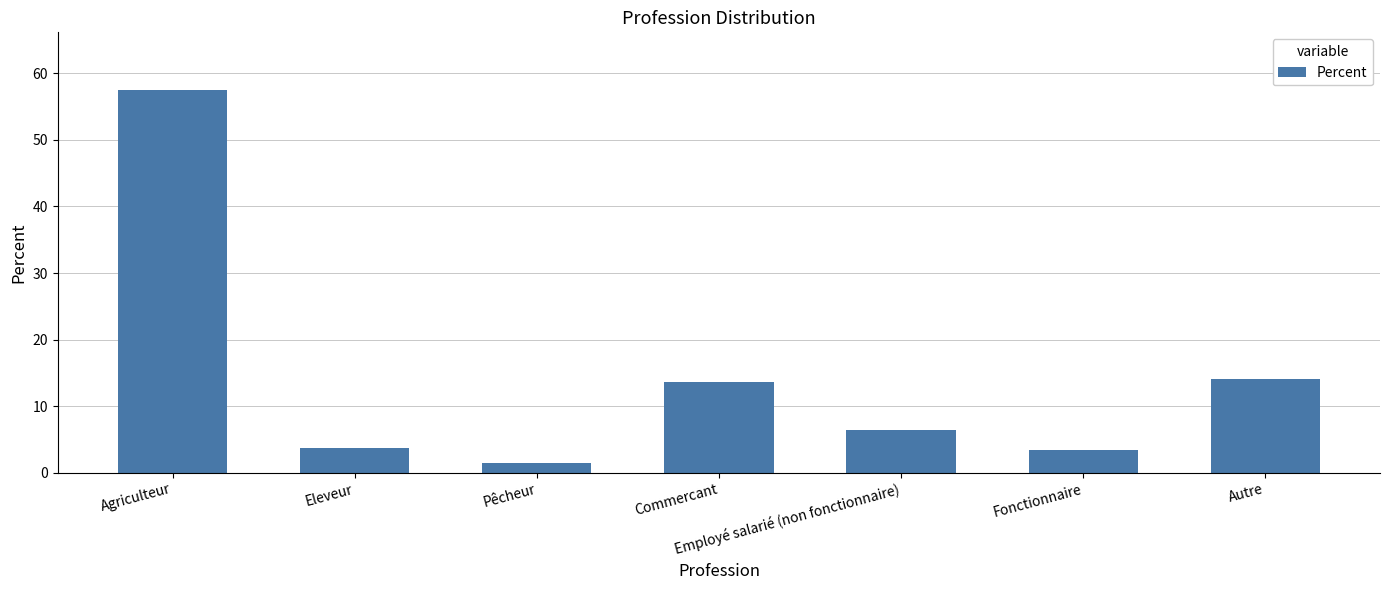

What is the approximate value at Commercant?

13.6